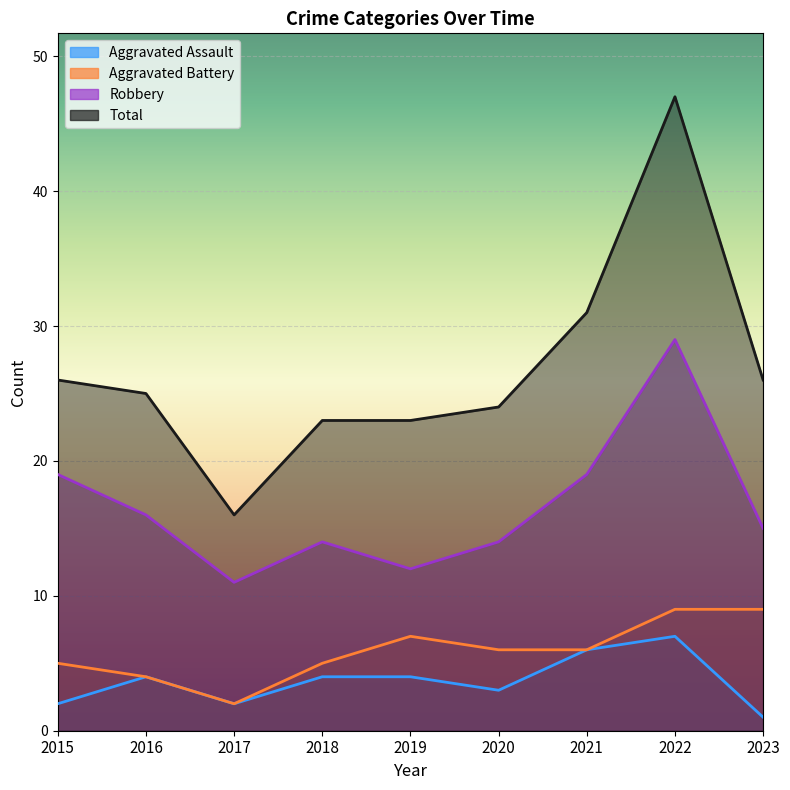

Rank the categories by Total value from lowest to highest.

2017, 2018, 2019, 2020, 2016, 2015, 2023, 2021, 2022